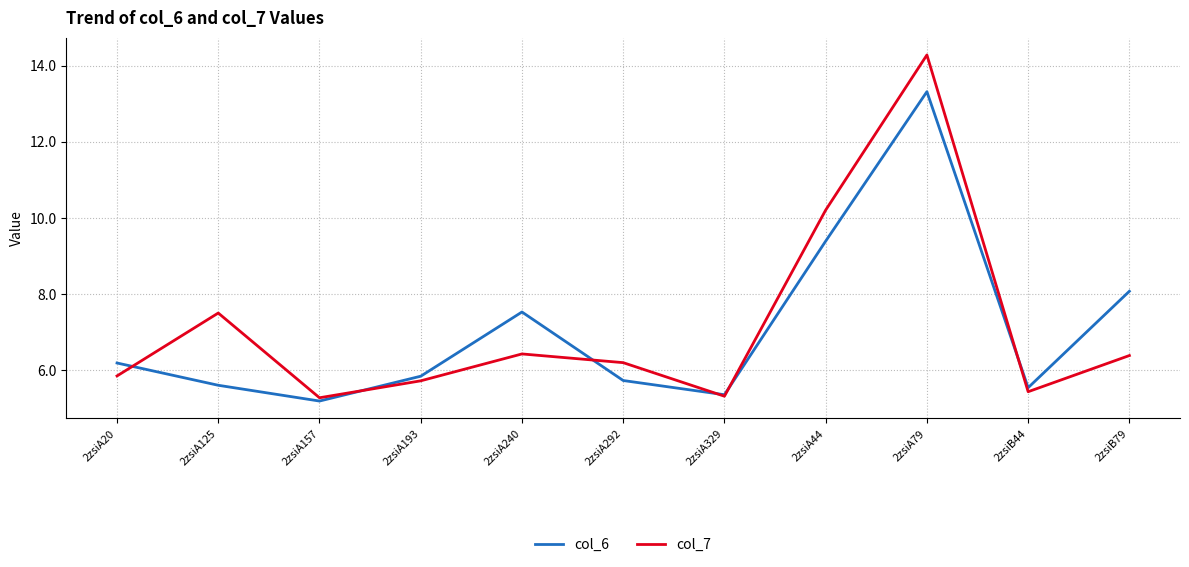

What is the sum of all col_7 values?

78.6